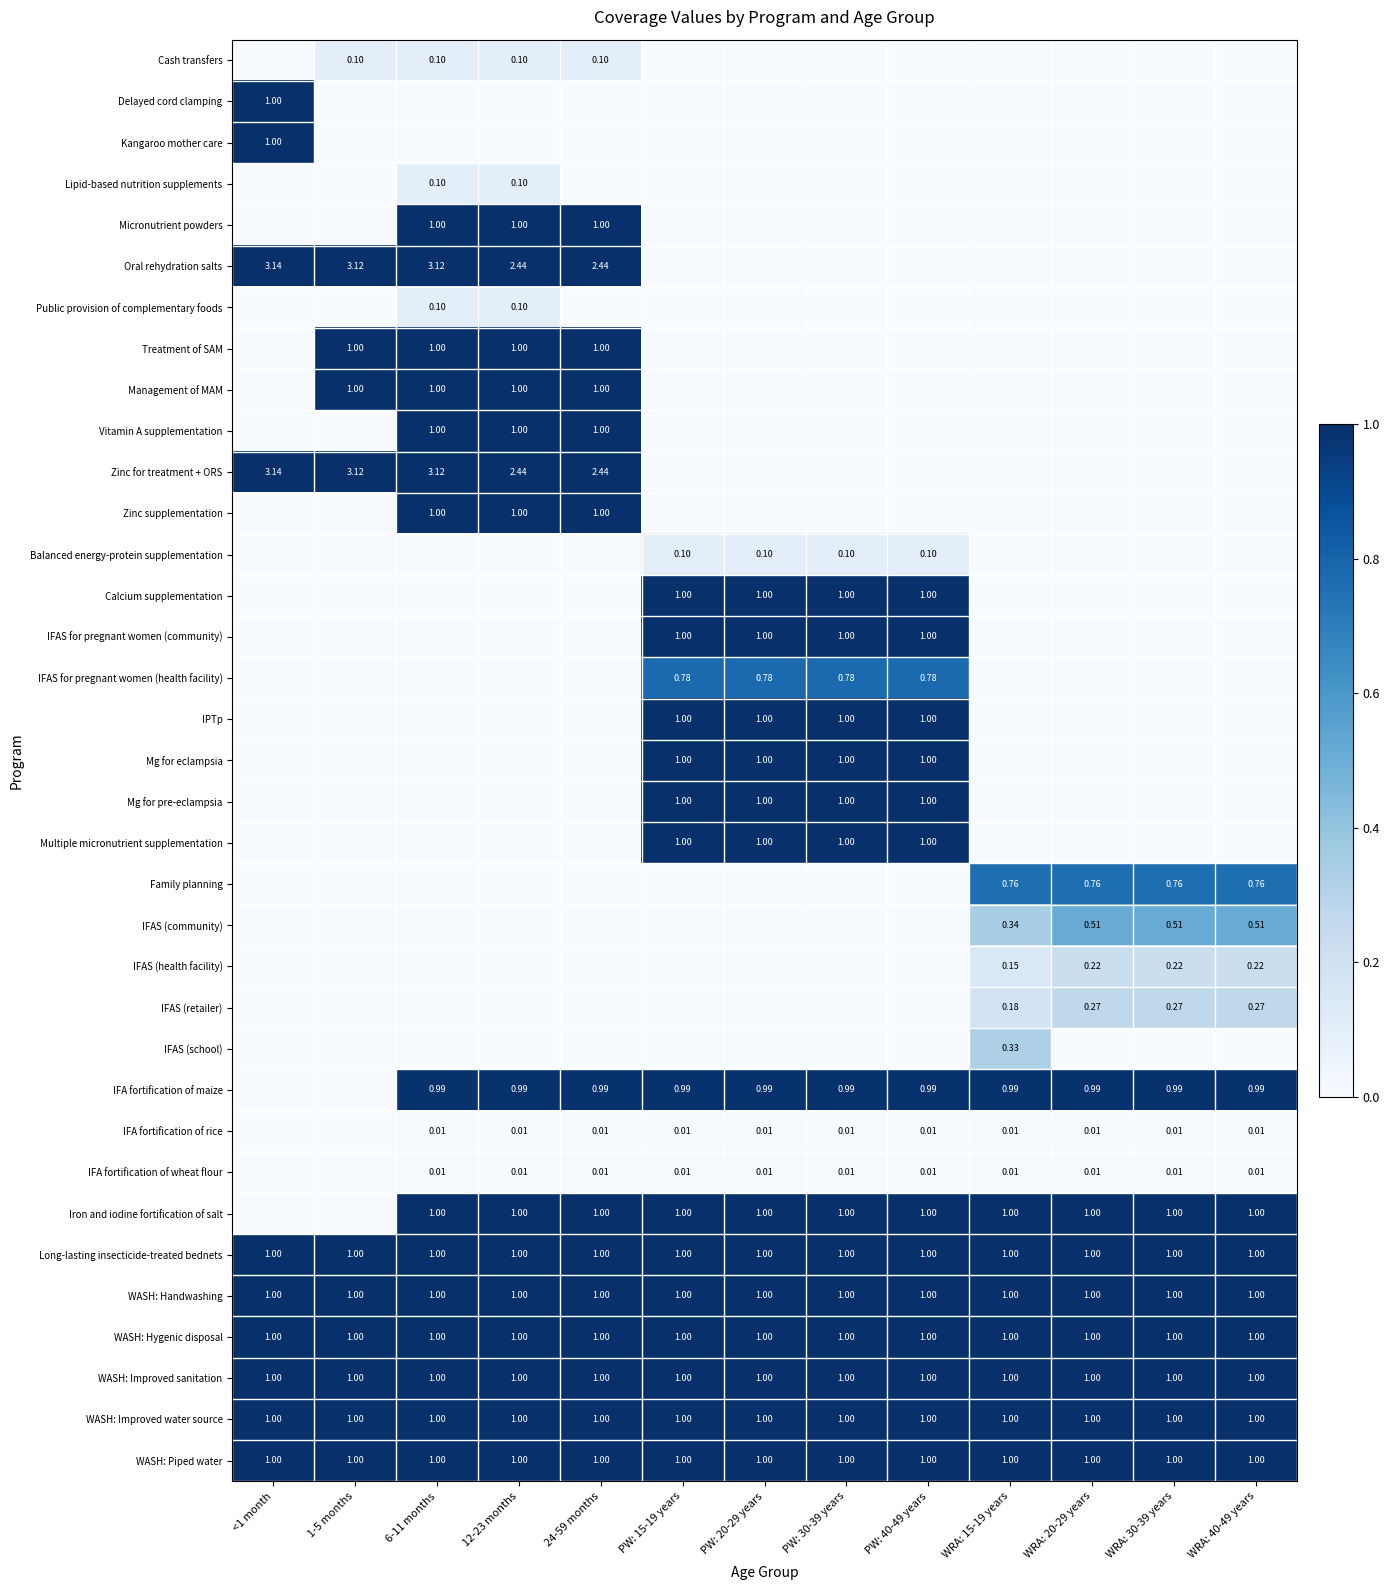

The value of WASH: Hygenic disposal at PW: 20-29 years is 1.5. True or false?

False